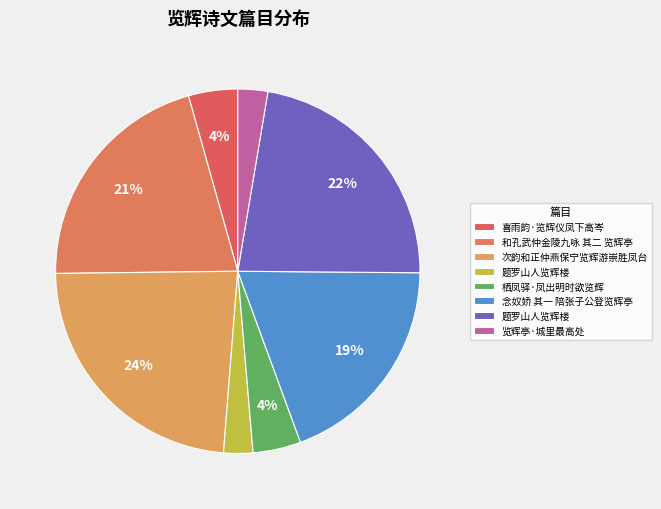

How many segments does this pie chart have?

8